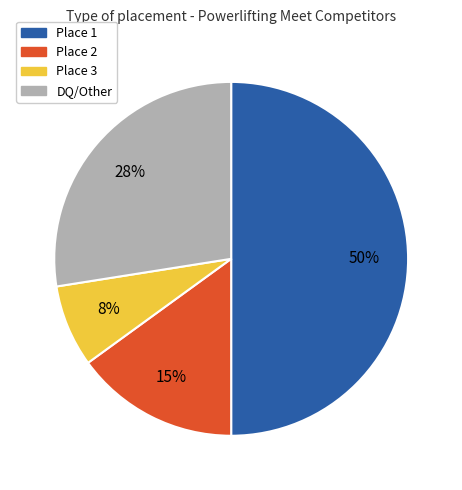

To the nearest percent, what is the difference between the largest and smallest slice percentages?

42%